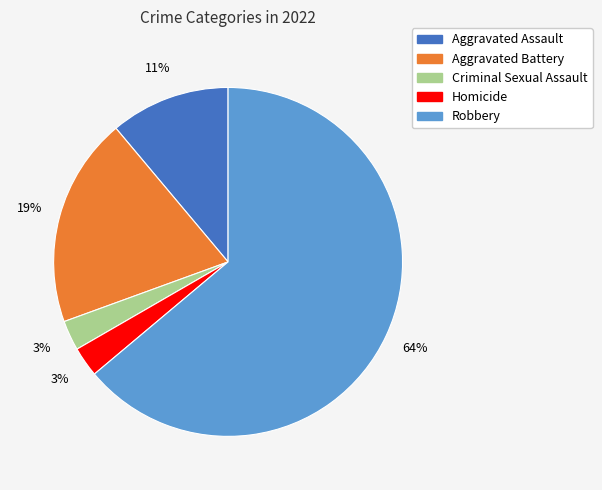

To the nearest percent, what is the difference between the largest and smallest slice percentages?

61%